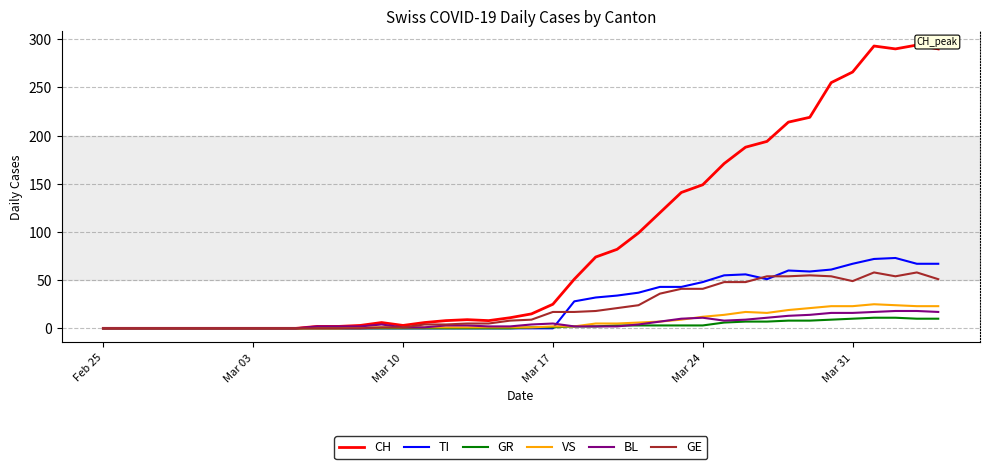

What is the highest value of the CH series?

294